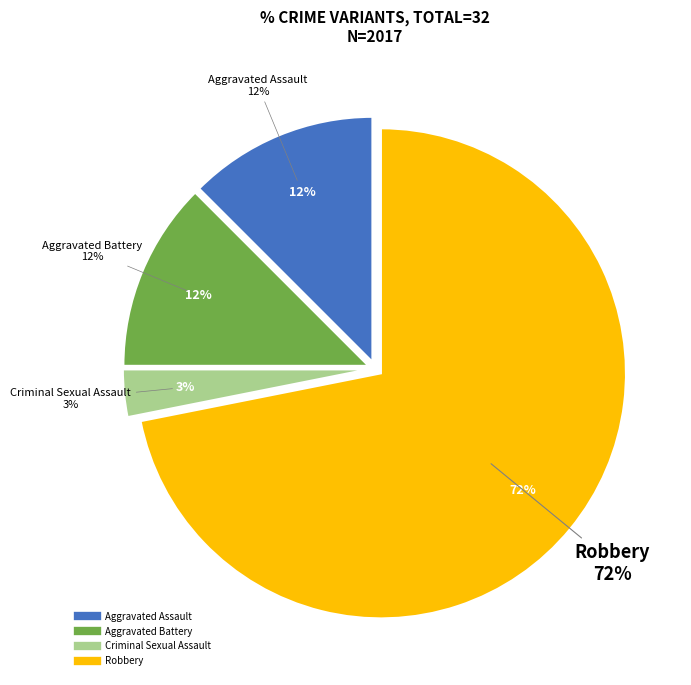

To the nearest percent, what is the difference between the largest and smallest slice percentages?

69%